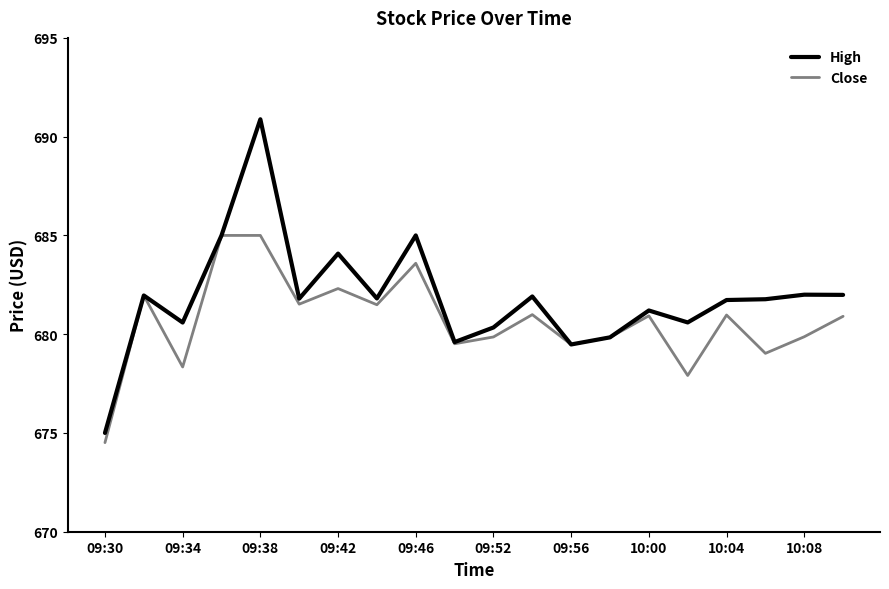

What is the smallest value displayed?

674.5